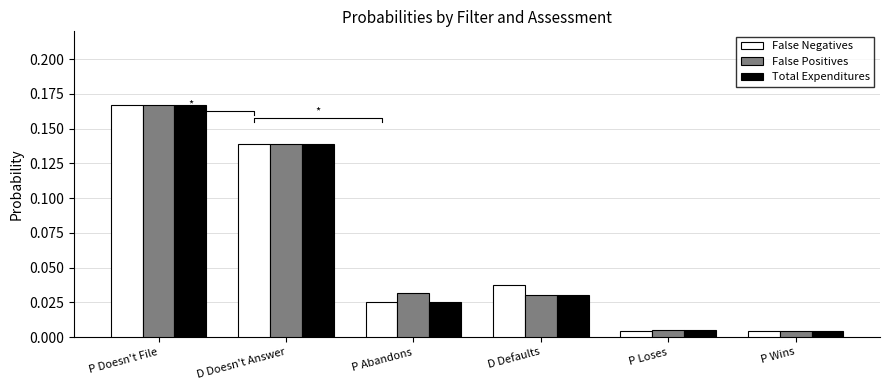

True or false: Total Expenditures has a value of 0.2 at D Doesn't Answer.

False